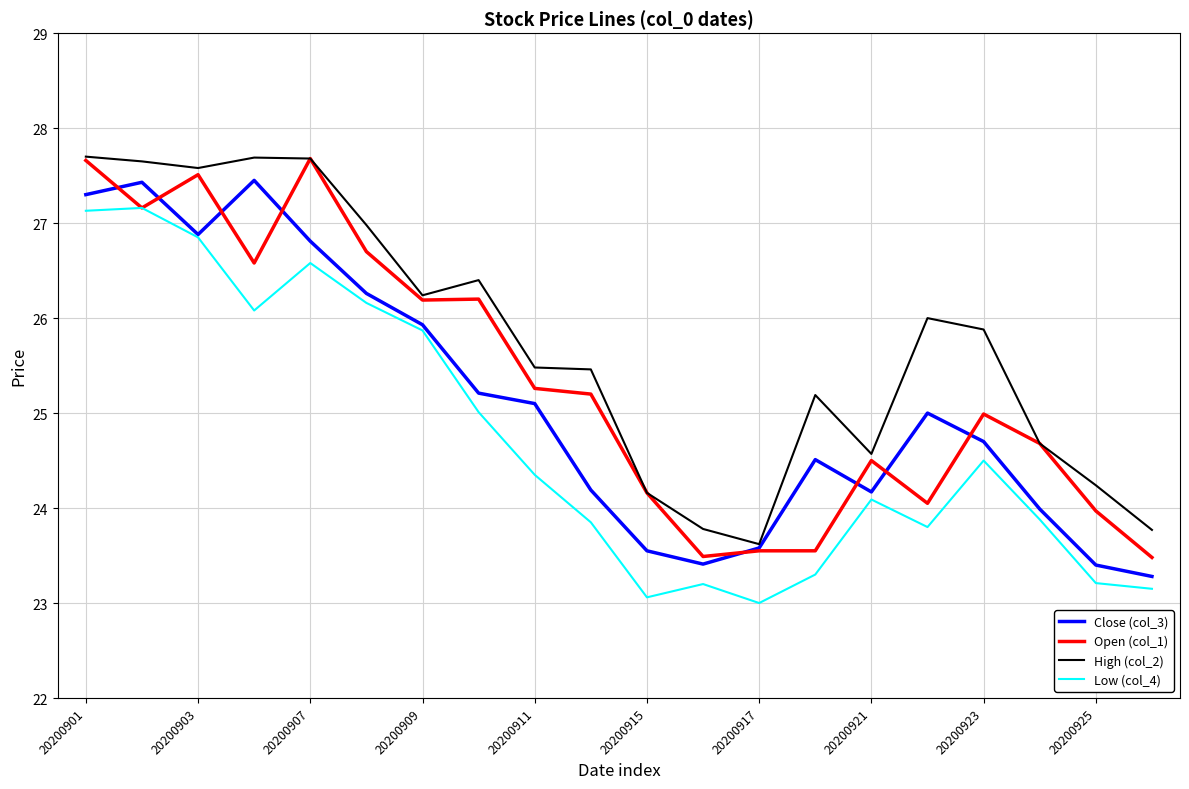

Which series has the largest total across all categories?

High (col_2)